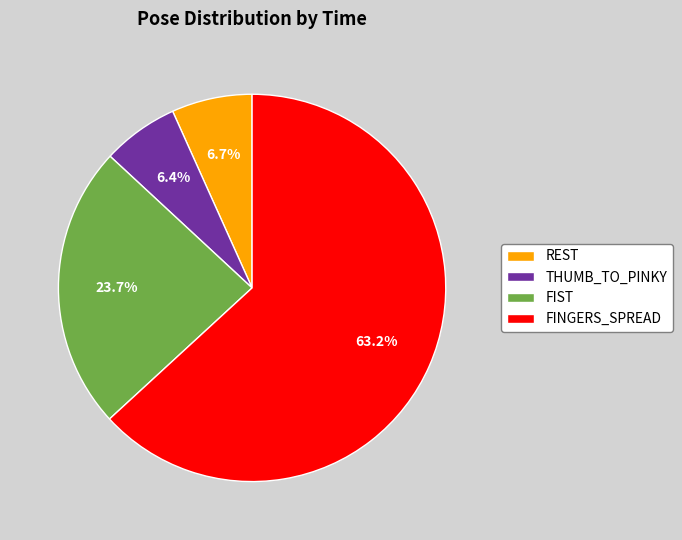

What percentage is the THUMB_TO_PINKY slice, to the nearest percent?

6%